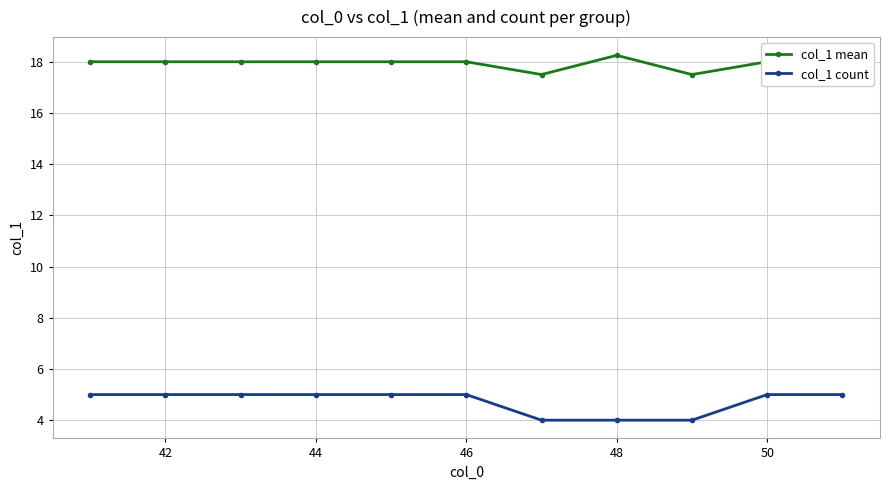

Rank the series by their maximum value, from highest to lowest.

col_1 mean, col_1 count